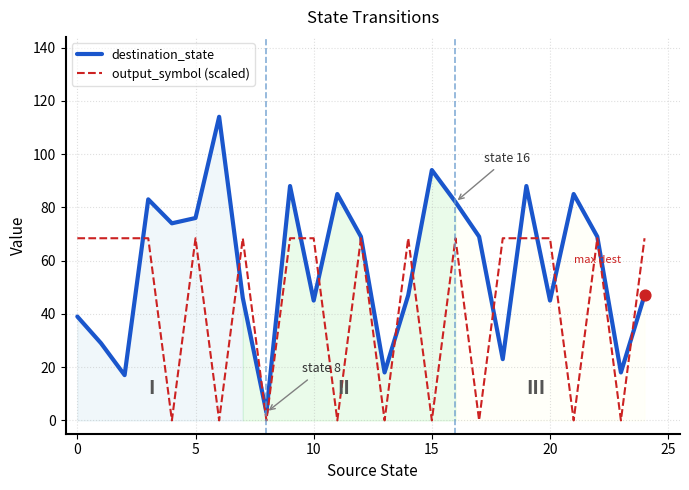

At how many categories does at least one series exceed 39?

22